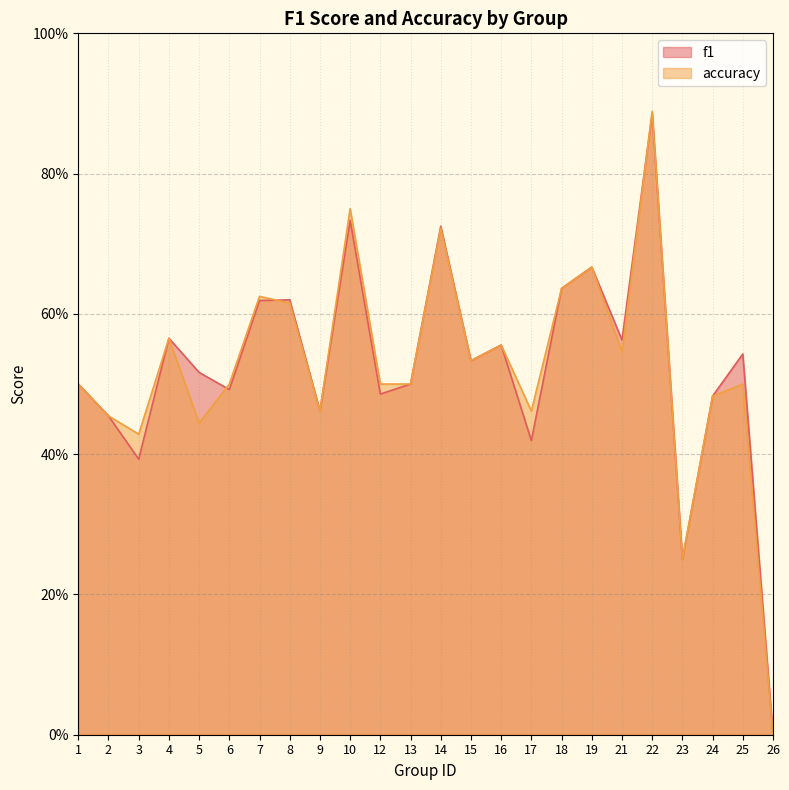

Where do f1 and accuracy first cross each other?

5 and 6